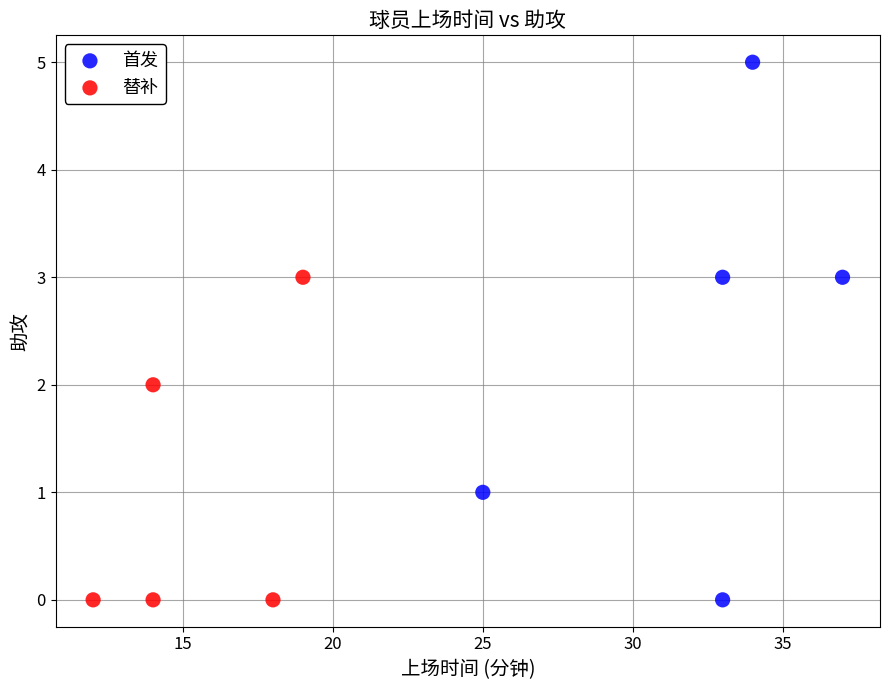

What are all the series names shown in the legend?

首发, 替补